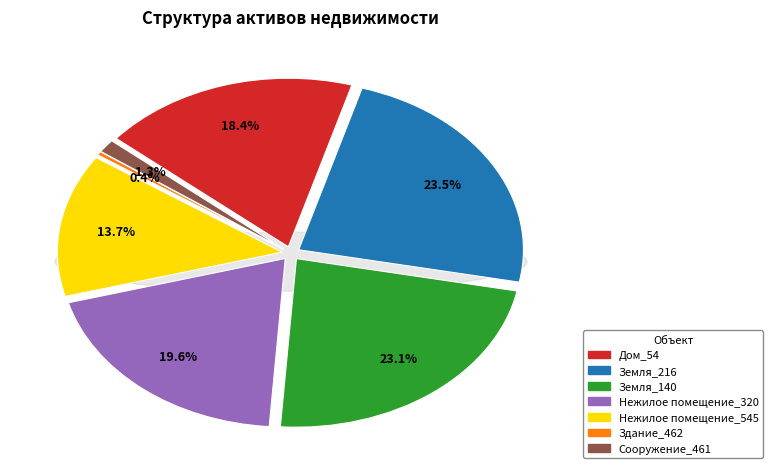

To the nearest percent, what is the difference between the Земля_216 and Здание_462 slice percentages?

23%